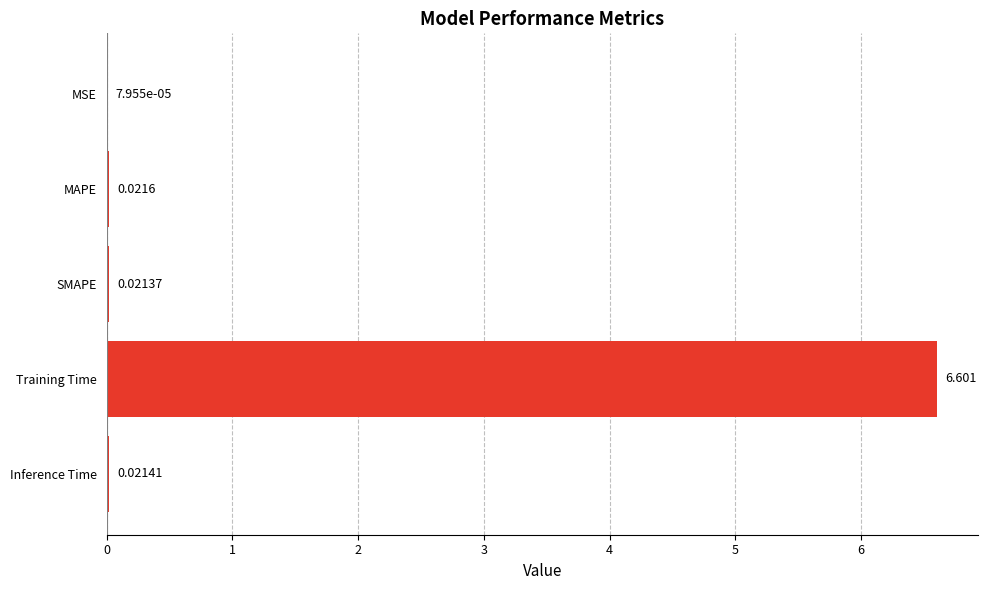

Which has a higher value, MSE or MAPE?

MAPE